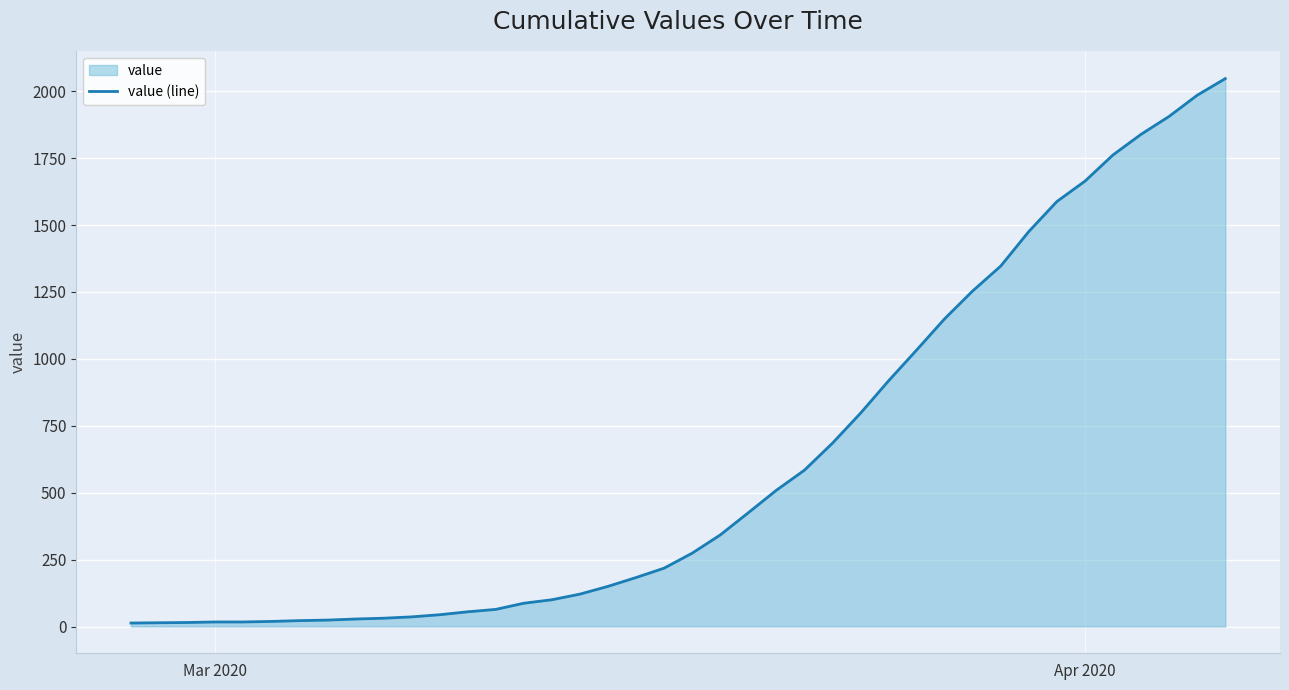

What is the difference between the maximum and minimum values?

2034